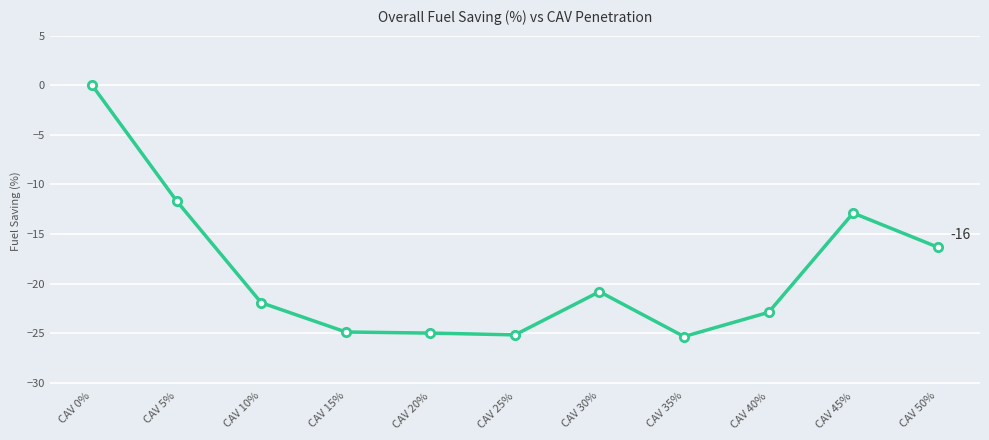

What is the label of the 8th point from the right?

CAV 15%